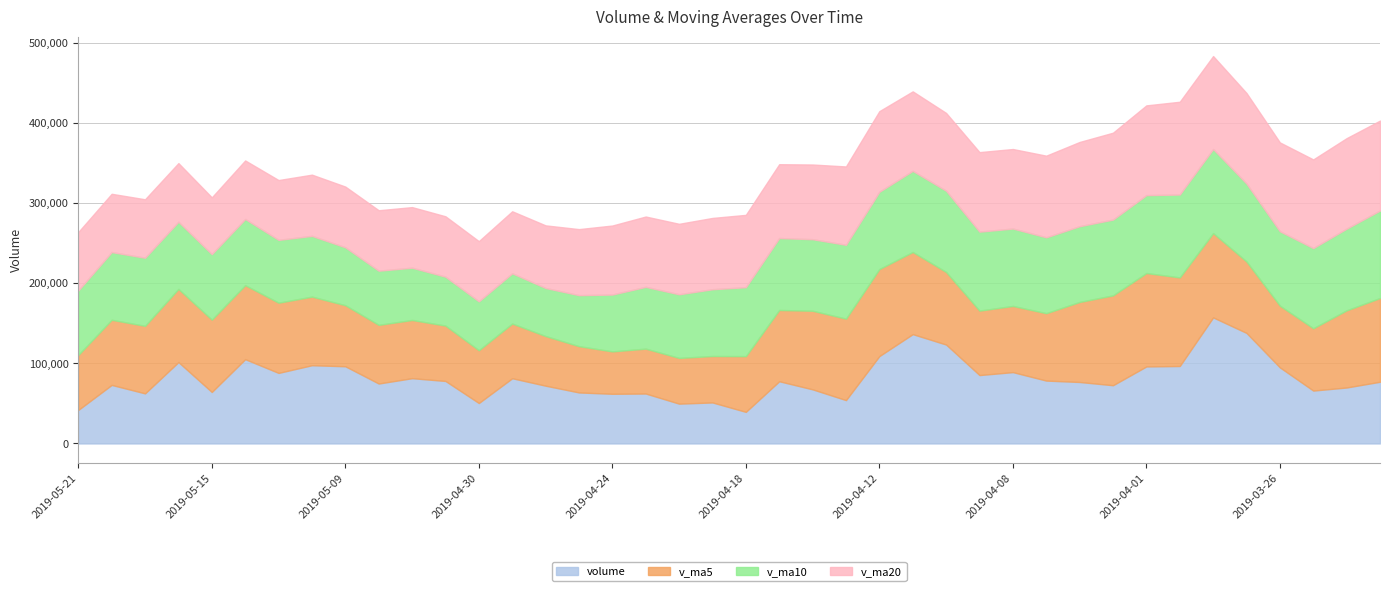

The value of v_ma5 at 2019-03-26 is 110048.5. True or false?

False